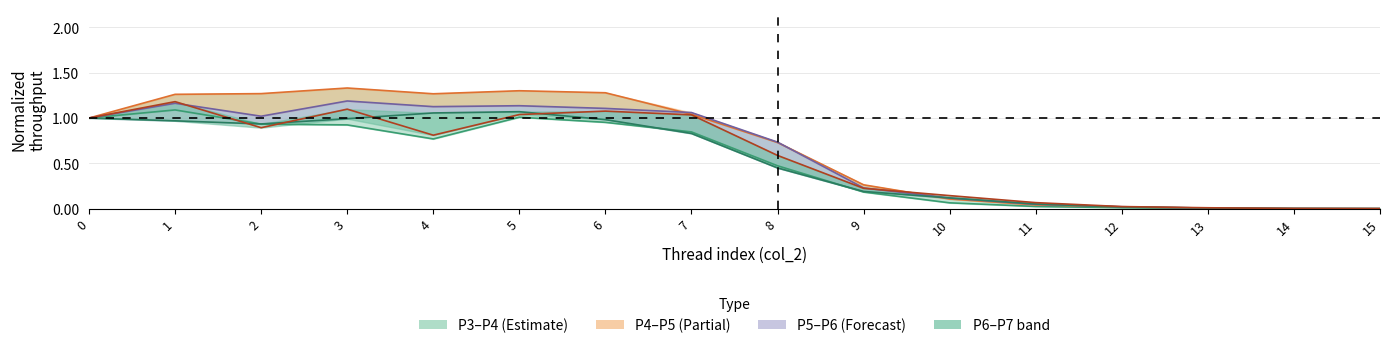

After their last crossing, which series has the higher values: P5 or P6?

P6